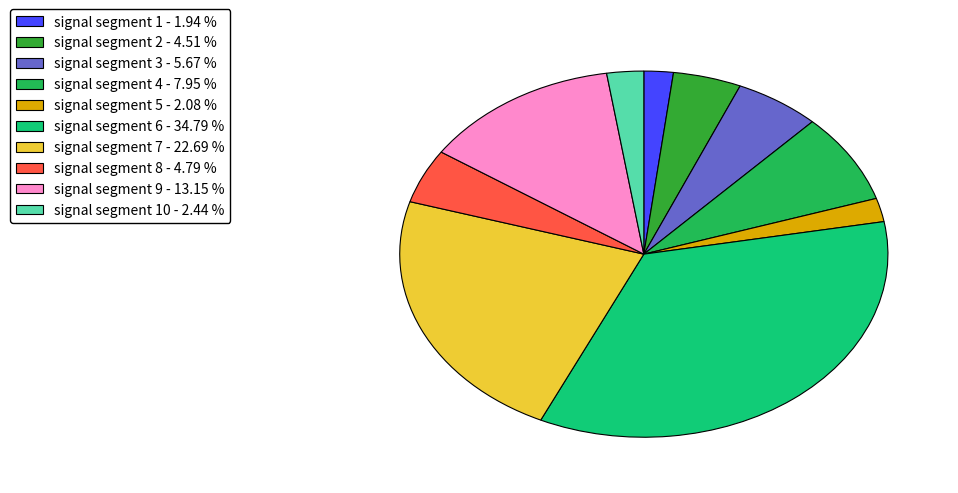

Does any single category account for the majority?

No